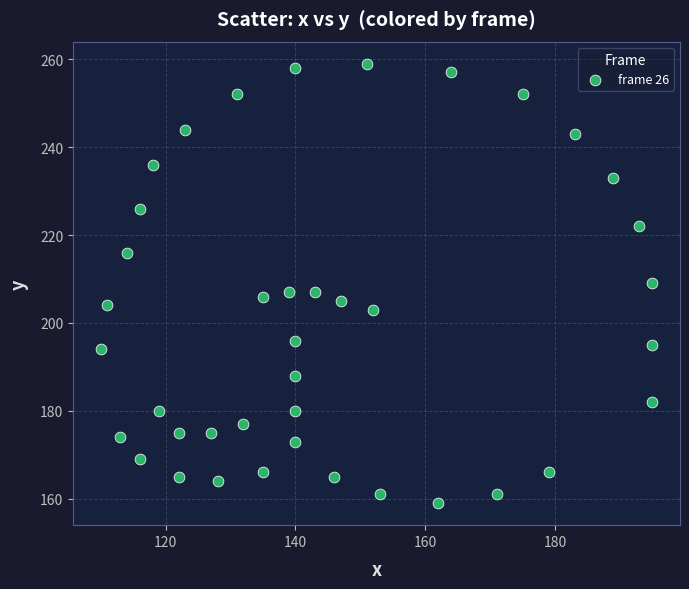

What is the range of Y values (max minus min)?

100